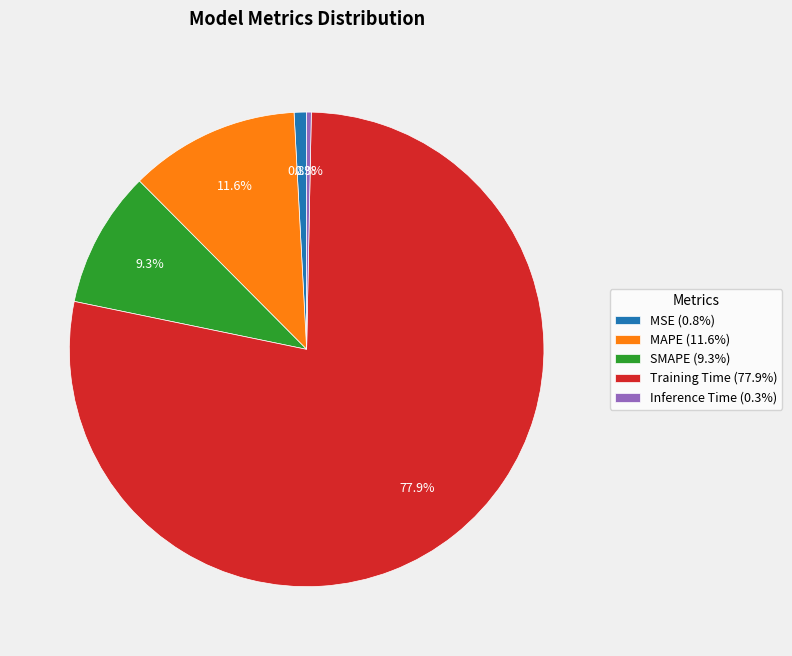

To the nearest percent, what is the difference between the MAPE and MSE slice percentages?

11%